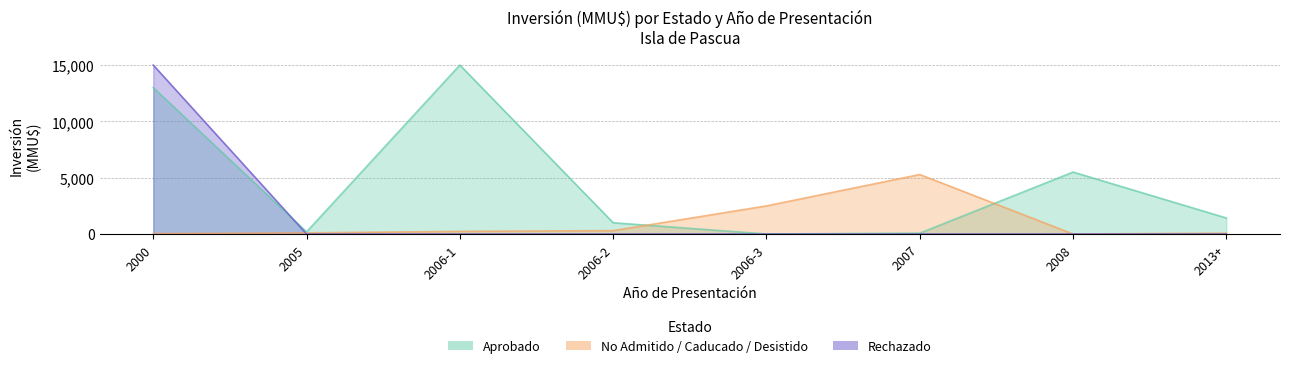

True or false: Rechazado has more than 2 interior local peaks.

False